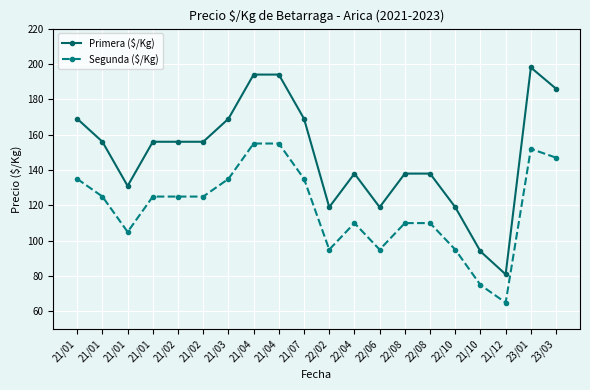

Is this an area chart (filled region under the line)?

No